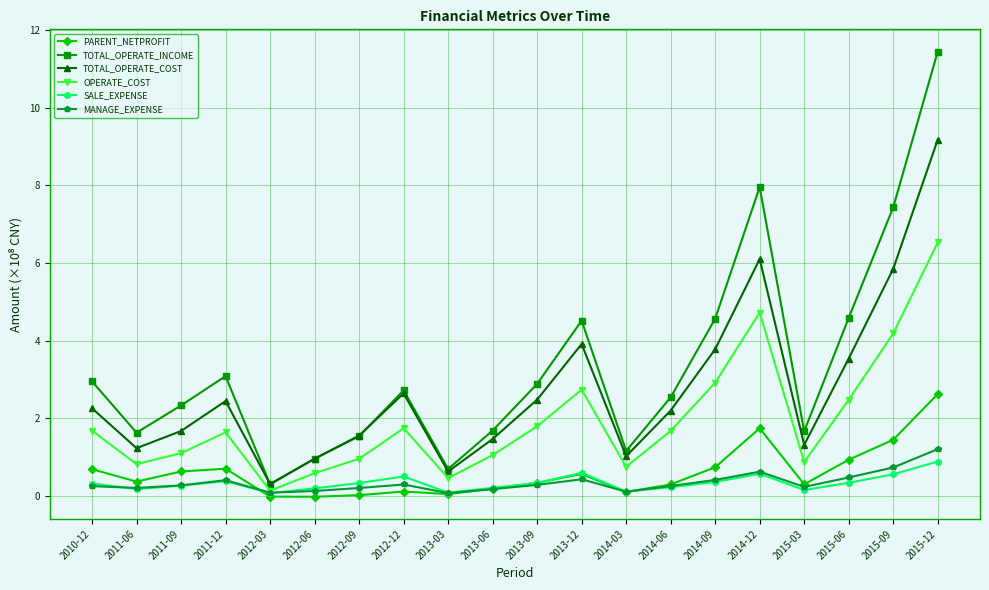

What is the label of the 11th point from the left?

2013-09